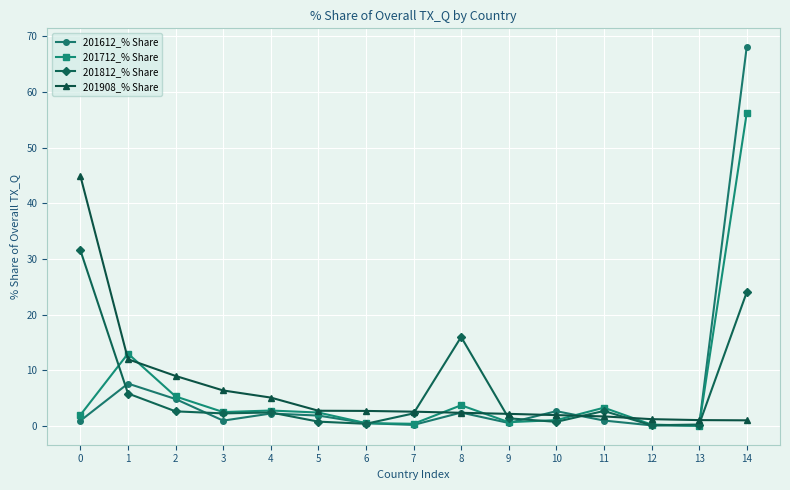

How many intersections are there between 201812_% Share and 201908_% Share?

5